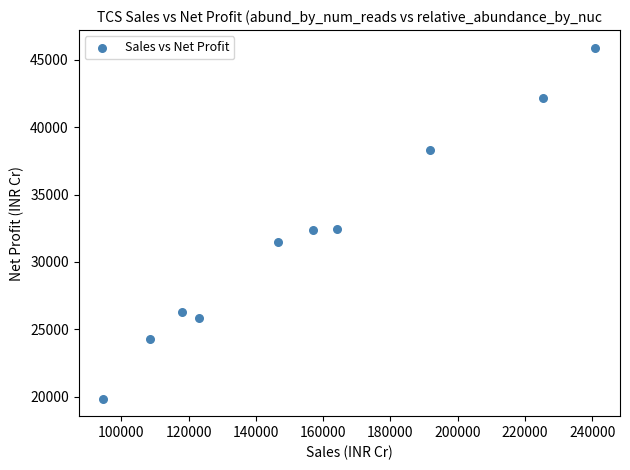

What is the average X value?

157005.8